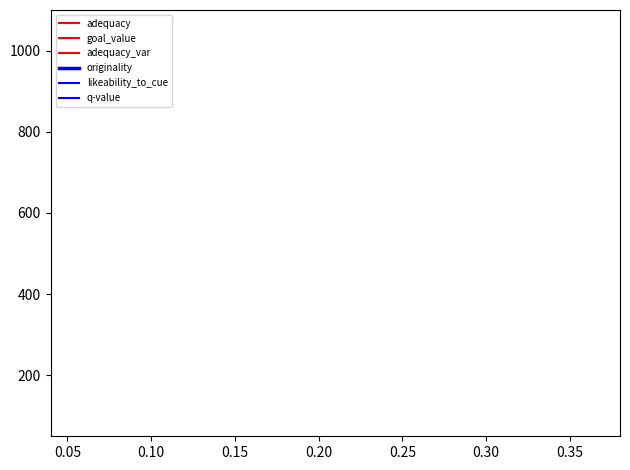

In adequacy, how many points are lower than both neighbors (excluding endpoints)?

2